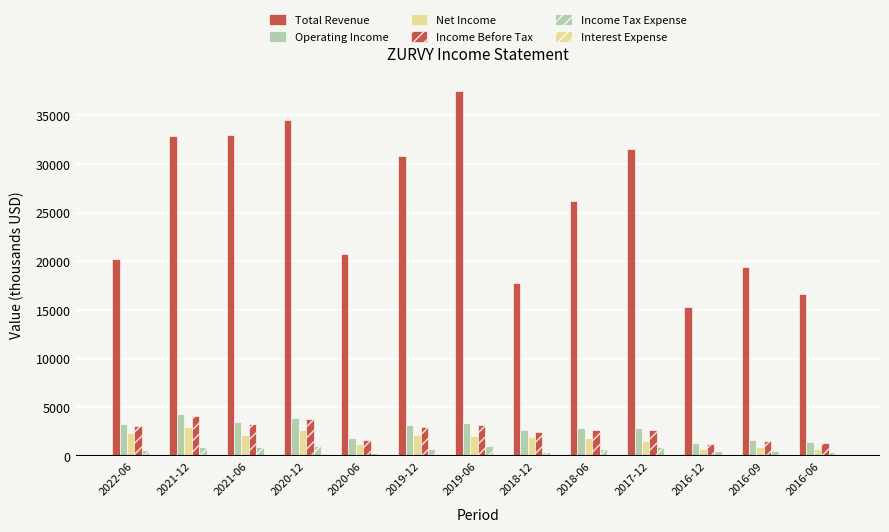

How many groups of bars are there?

13